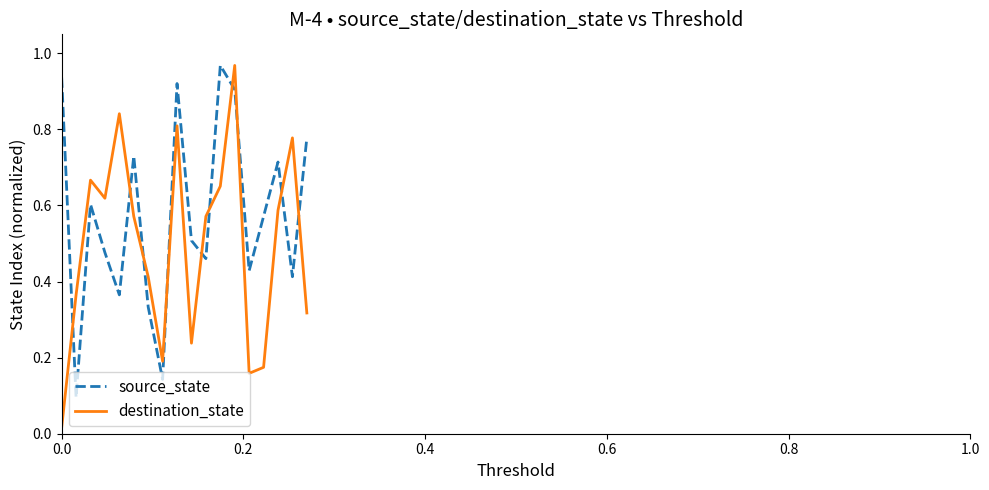

Which series has the widest spread of values?

destination_state